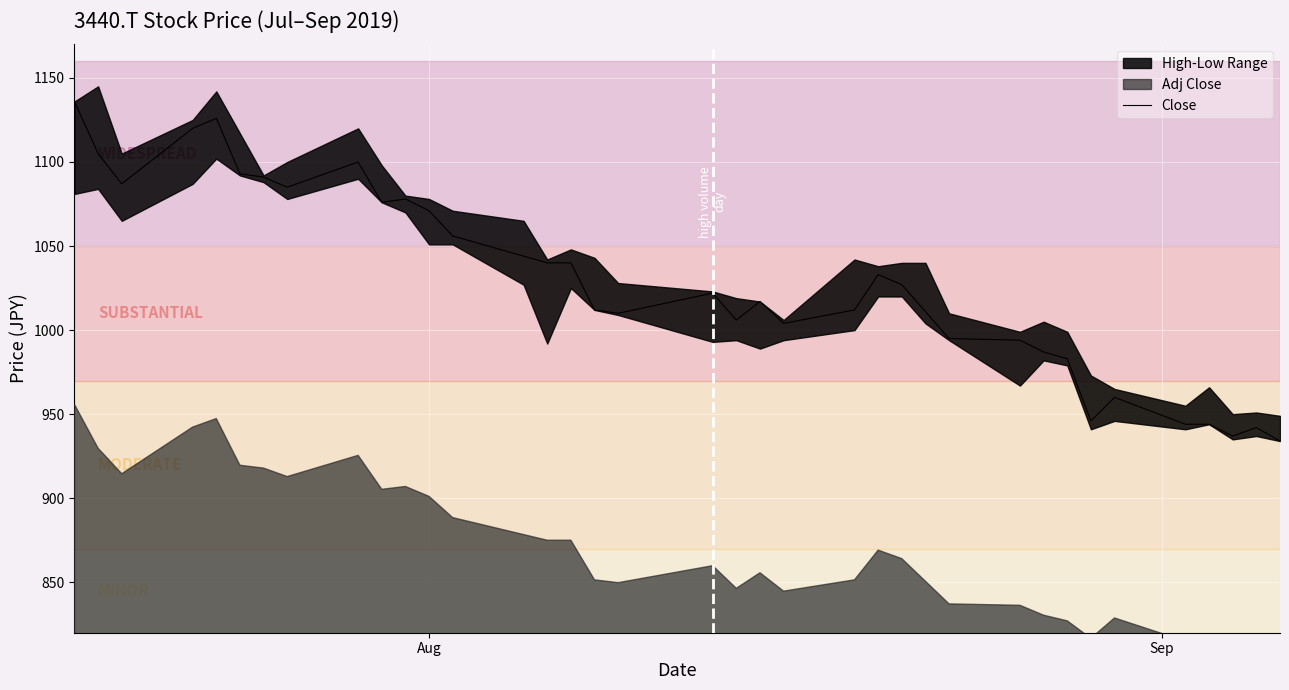

How many points are higher than both their immediate neighbors (excluding endpoints)?

8